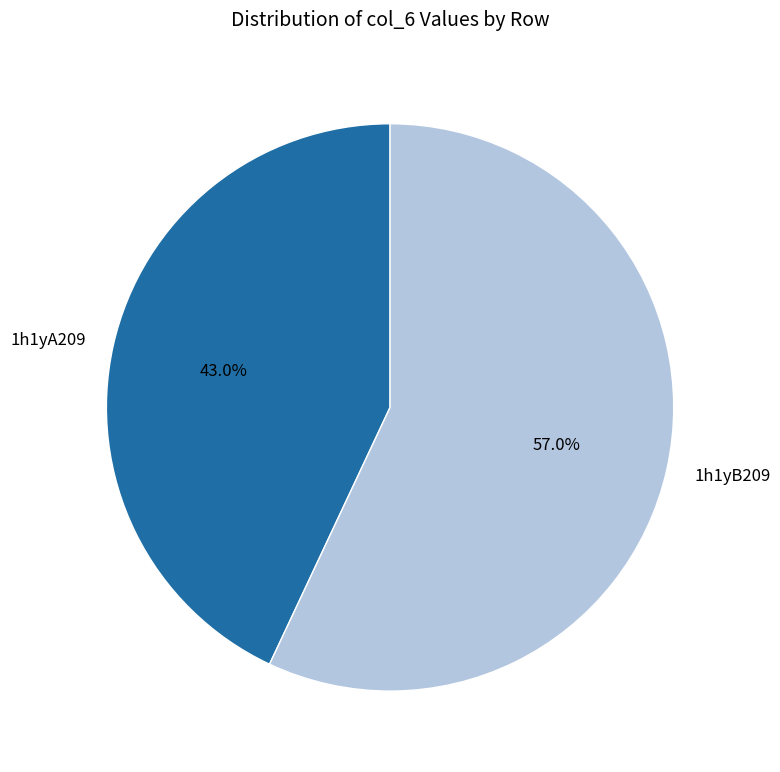

Is the sum of 1h1yB209 and 1h1yA209 greater than half?

Yes